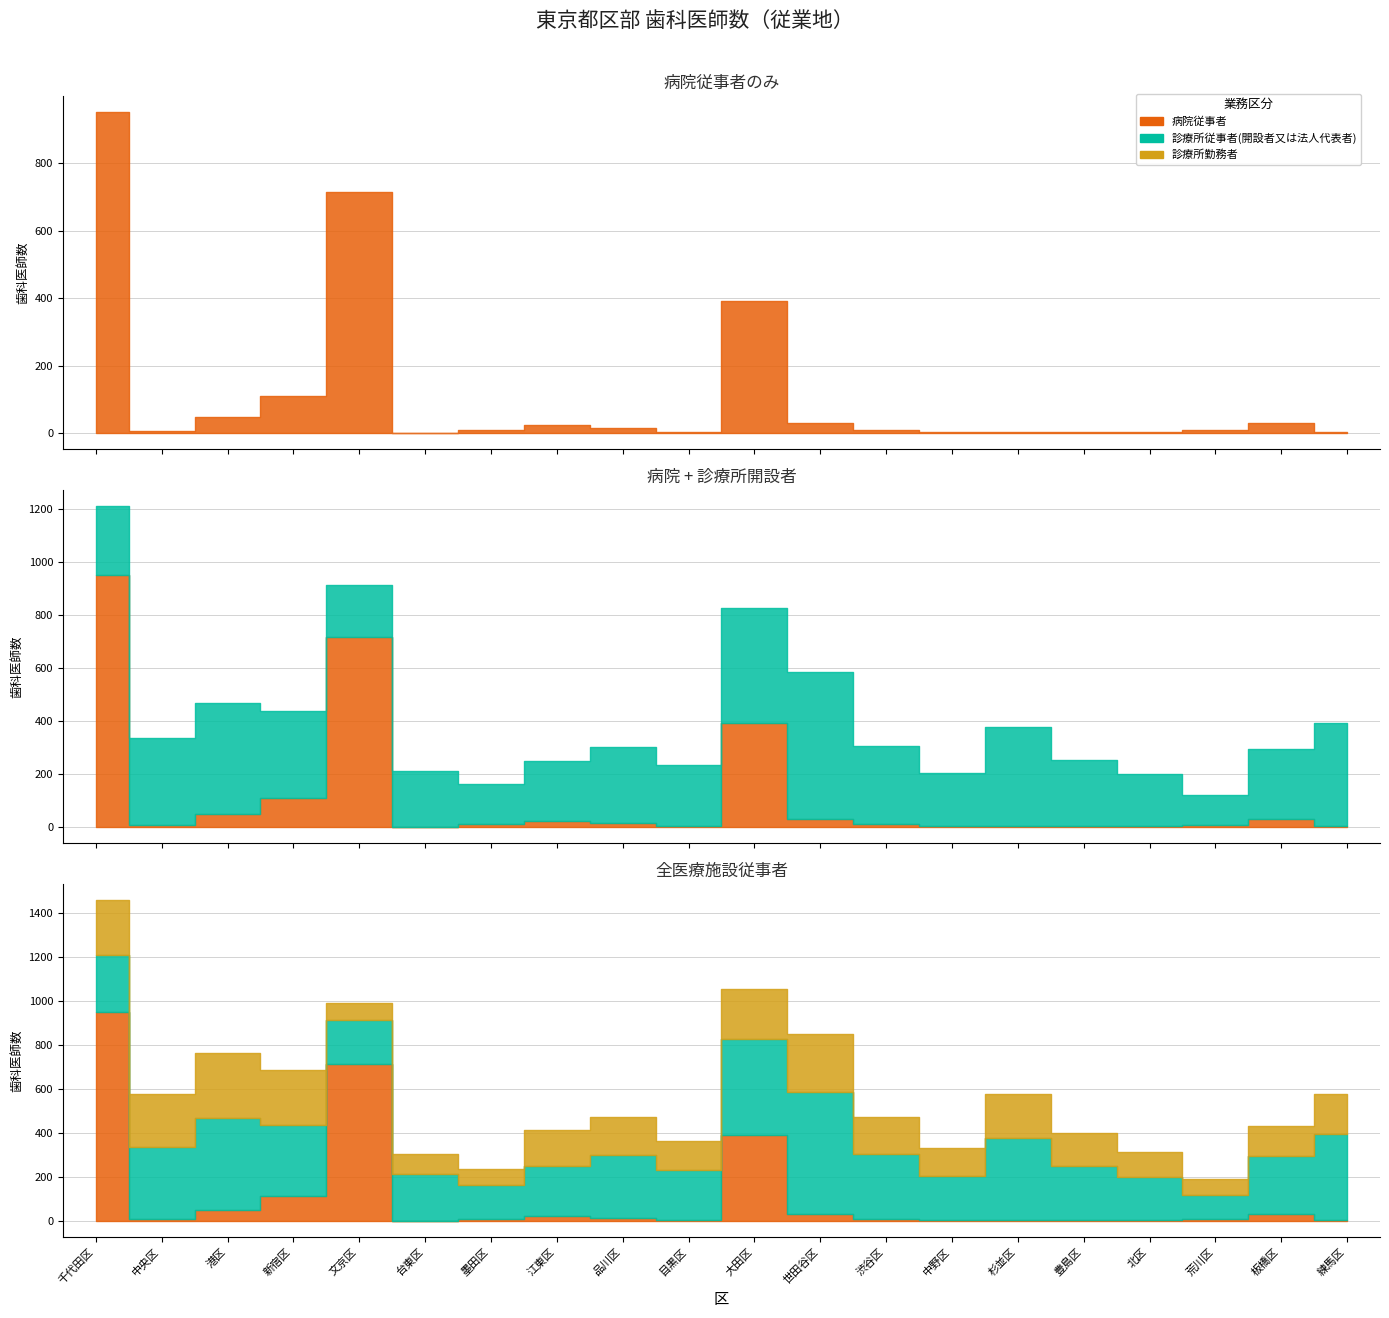

What is the difference between the second highest and minimum values in the 病院従事者 series?

715